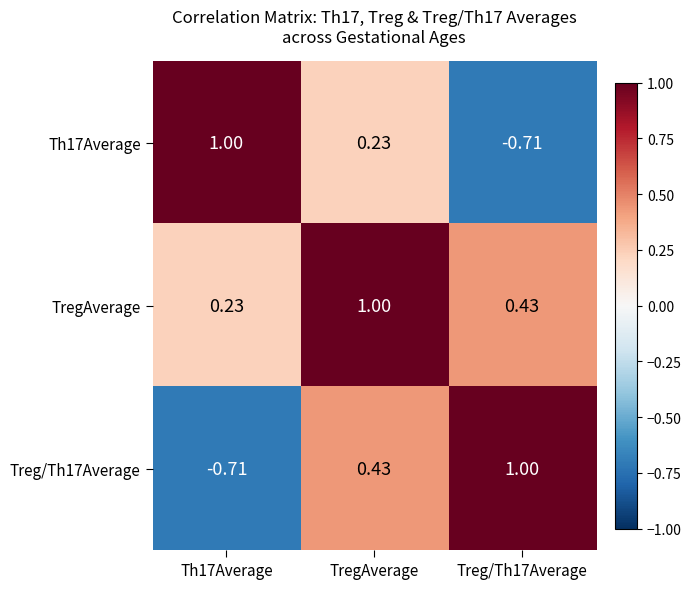

At which label does TregAverage reach its peak?

TregAverage